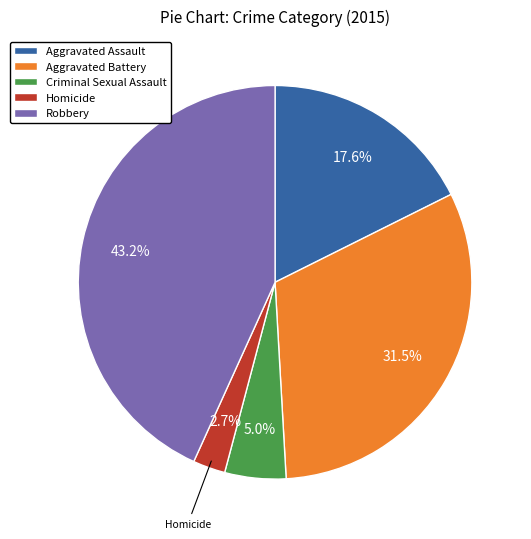

Count the number of slices in the pie.

5